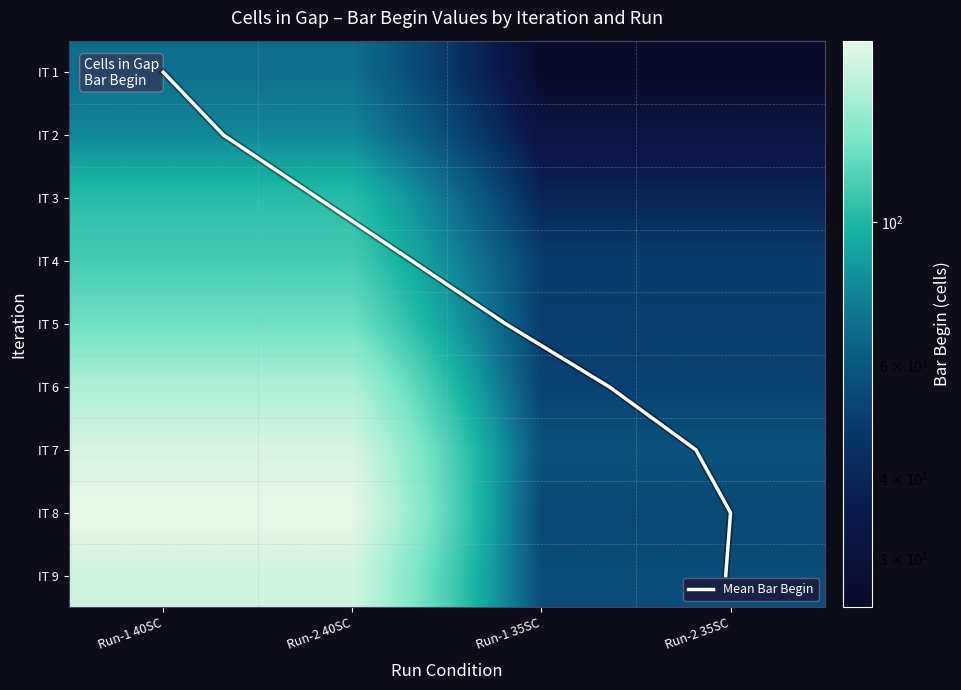

What is the difference between the maximum and minimum values in the IT 7 series?

121.3